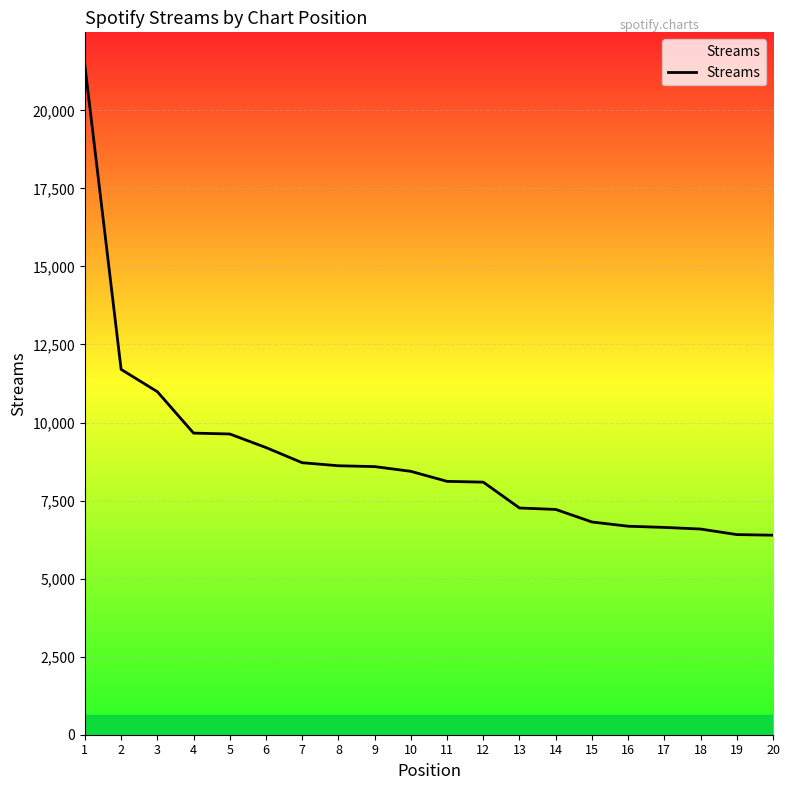

What is the average value?

8858